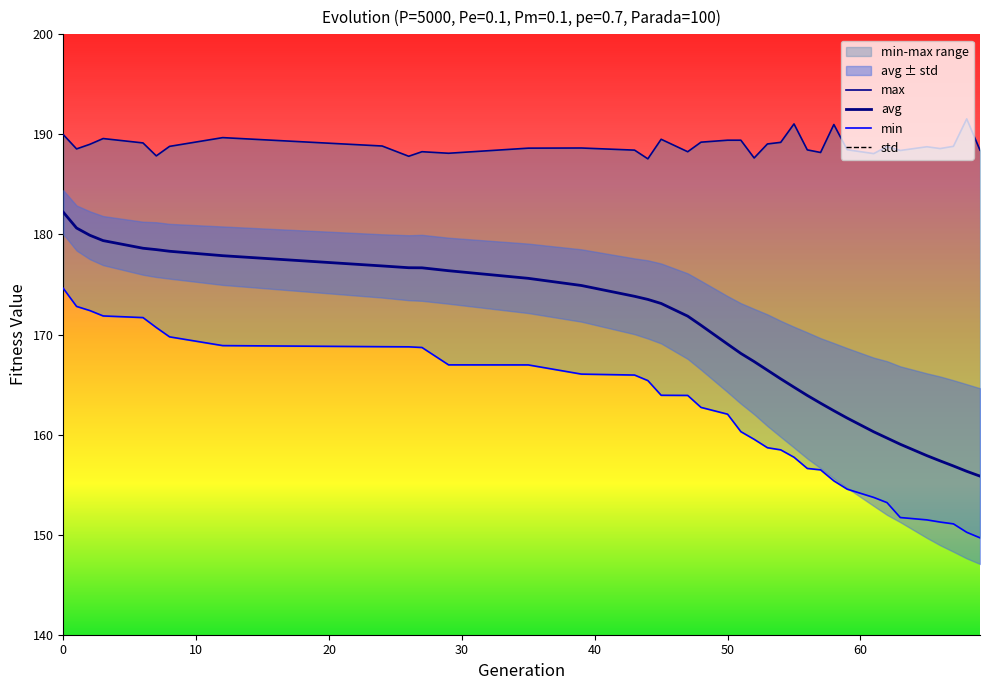

The value of avg at 59 is 161.7. True or false?

True